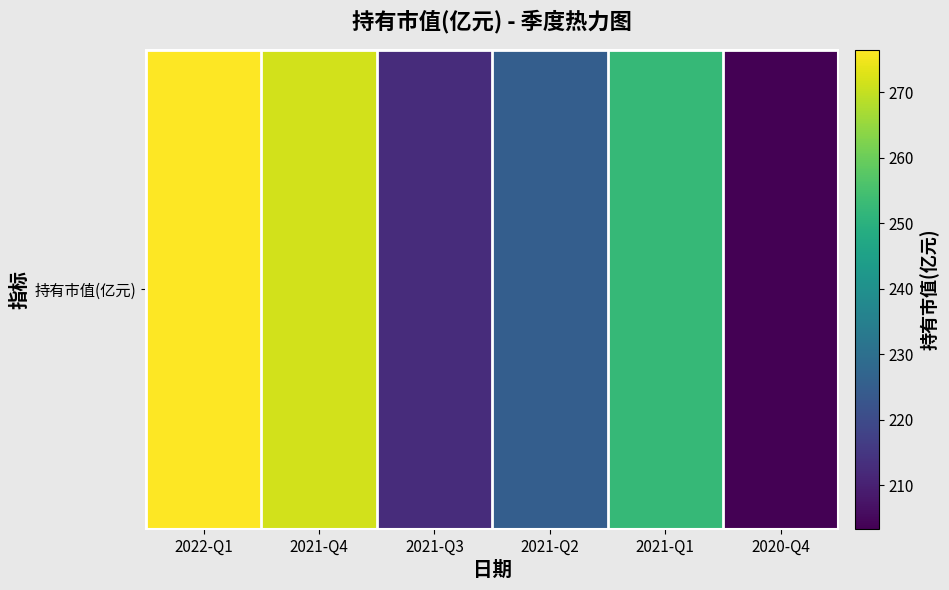

At which category does the chart reach its minimum across all series?

2020-Q4